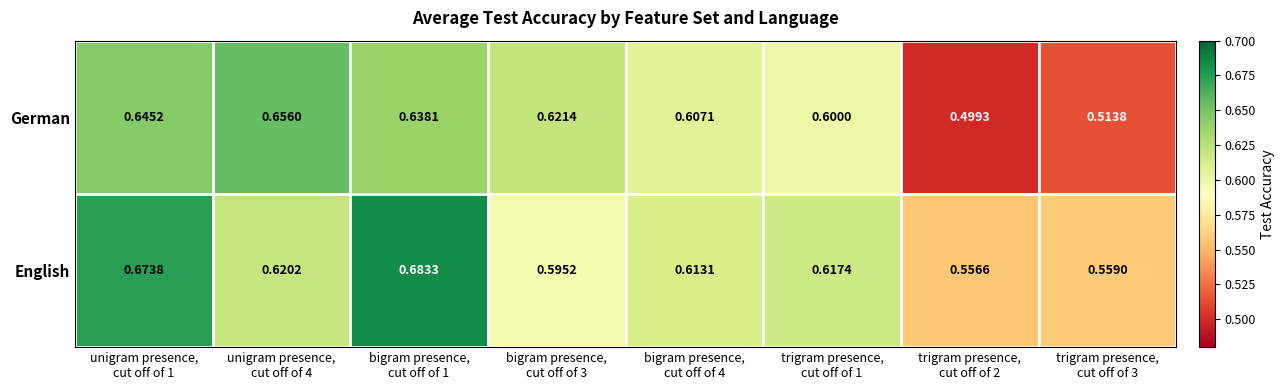

Which series has the largest range (max minus min)?

German